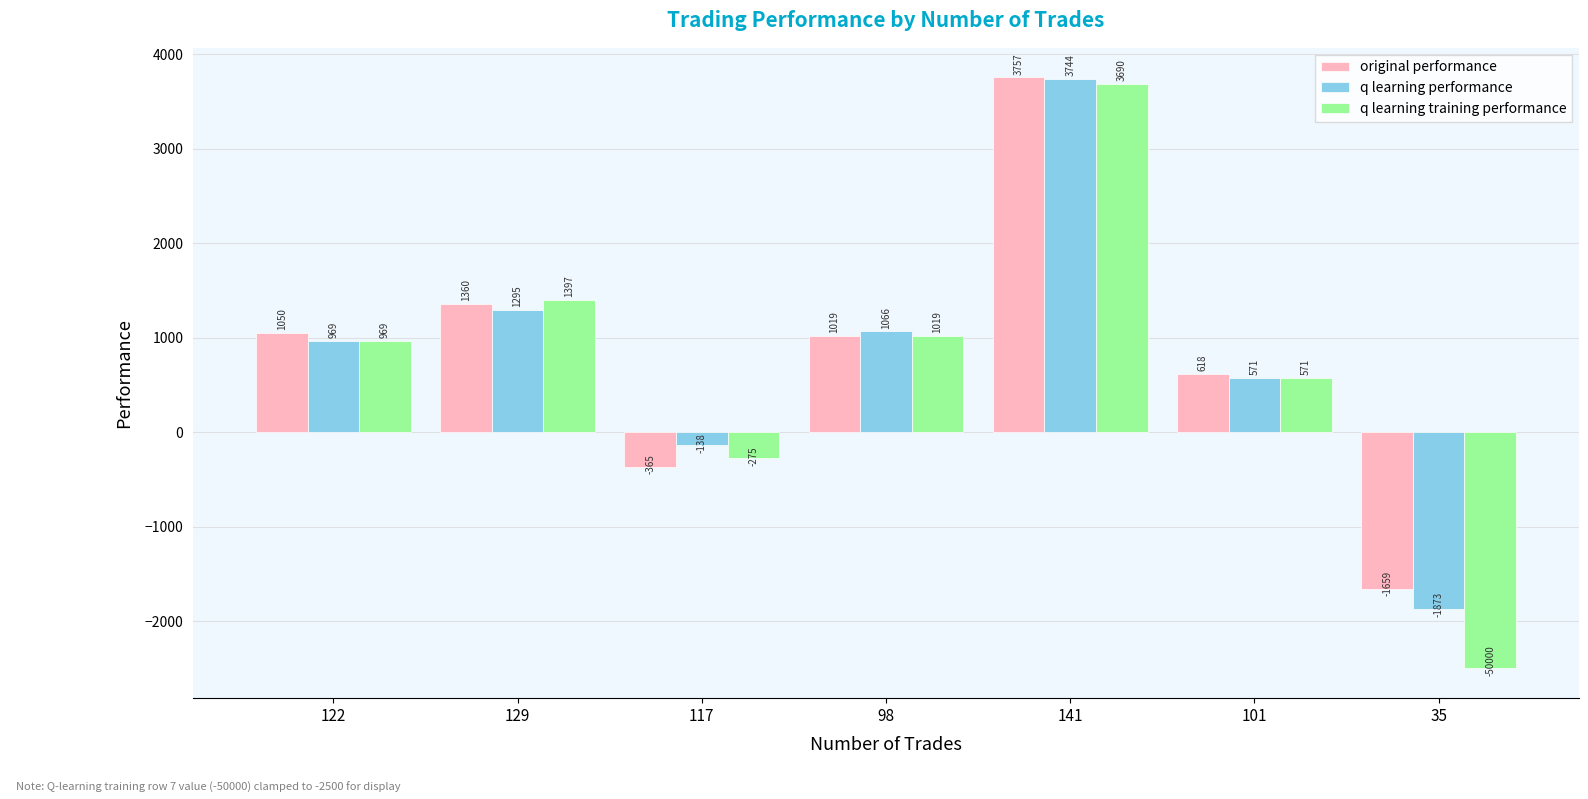

What is the difference between the second highest and minimum values in the q learning training performance series?

3897.4